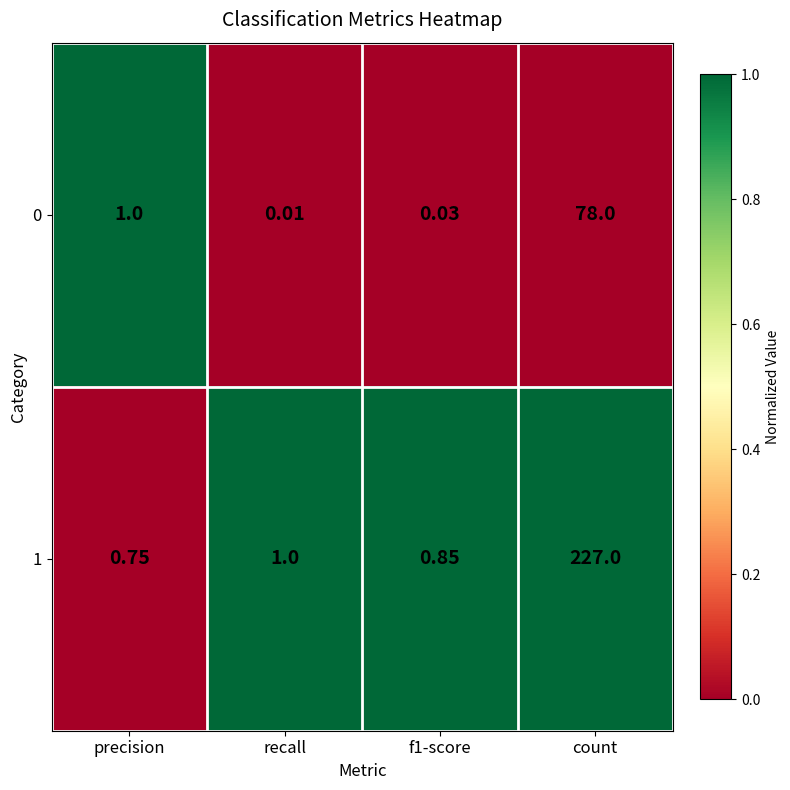

At which label is 0 closest to 39?

precision